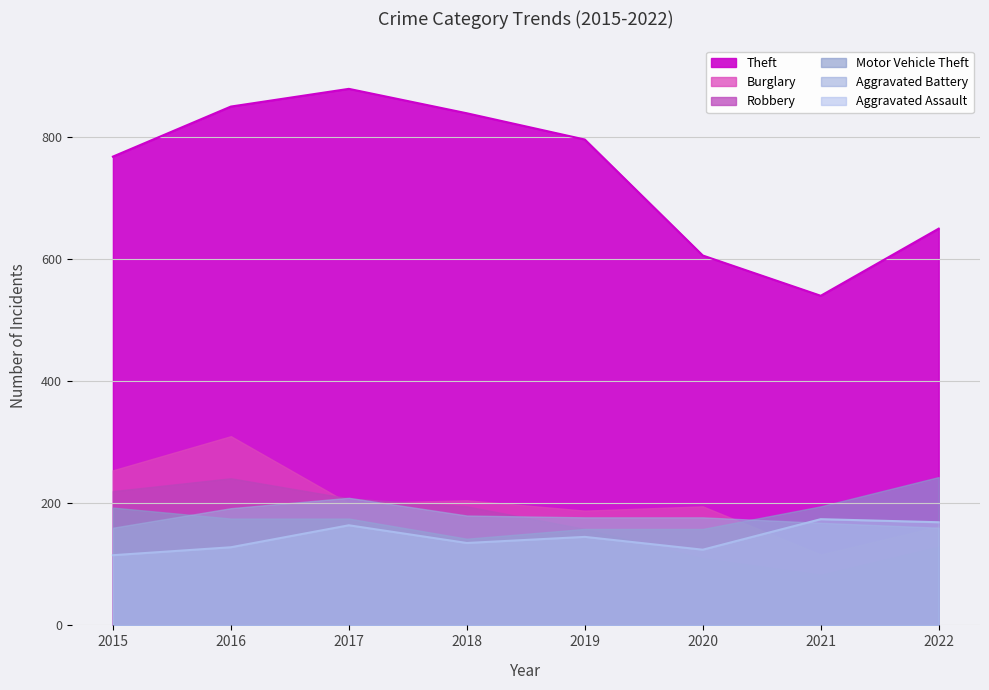

What is the value of the Motor Vehicle Theft point at the 7th from the left?

195